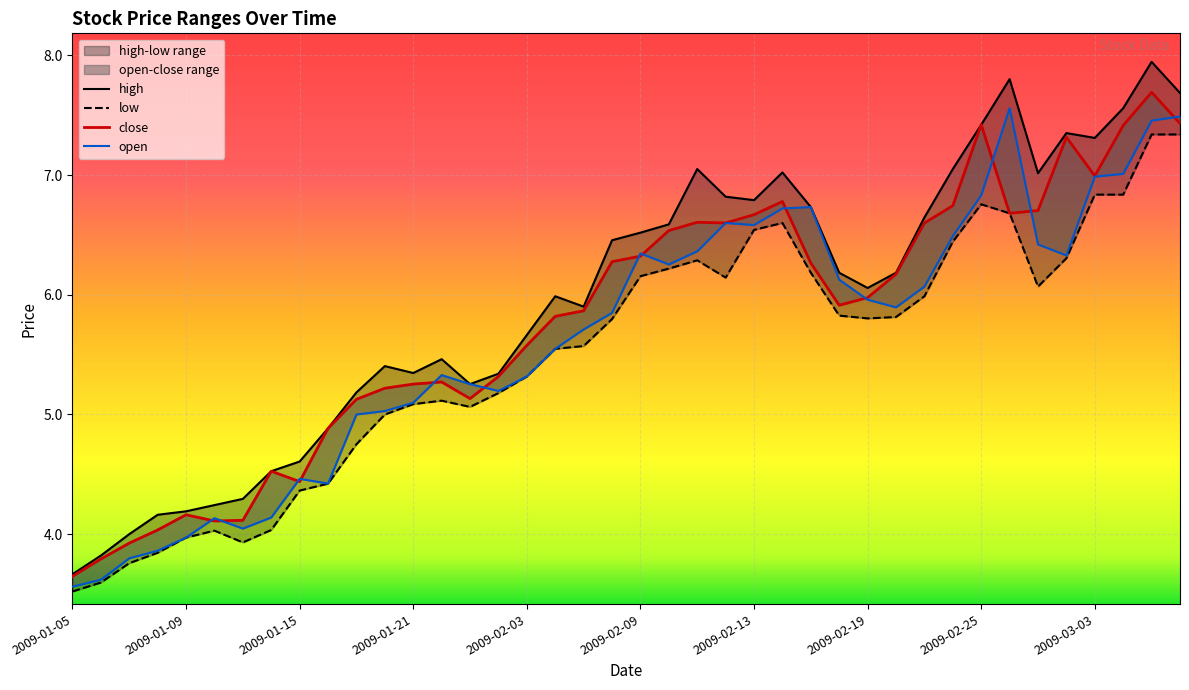

Is the value of low at 2009-02-10 greater than the value of open at 2009-01-07?

Yes